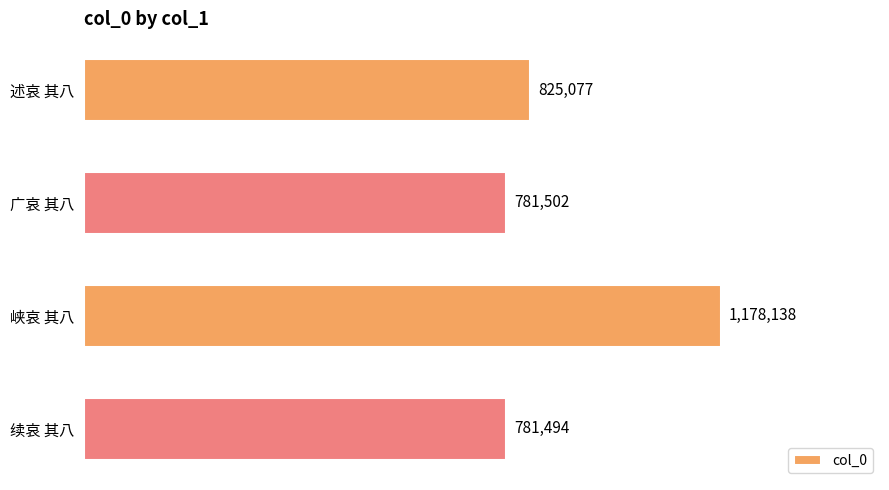

Reading top to bottom, list all the values displayed in this chart.

述哀 其八=825077	广哀 其八=781502	峡哀 其八=1178138	续哀 其八=781494